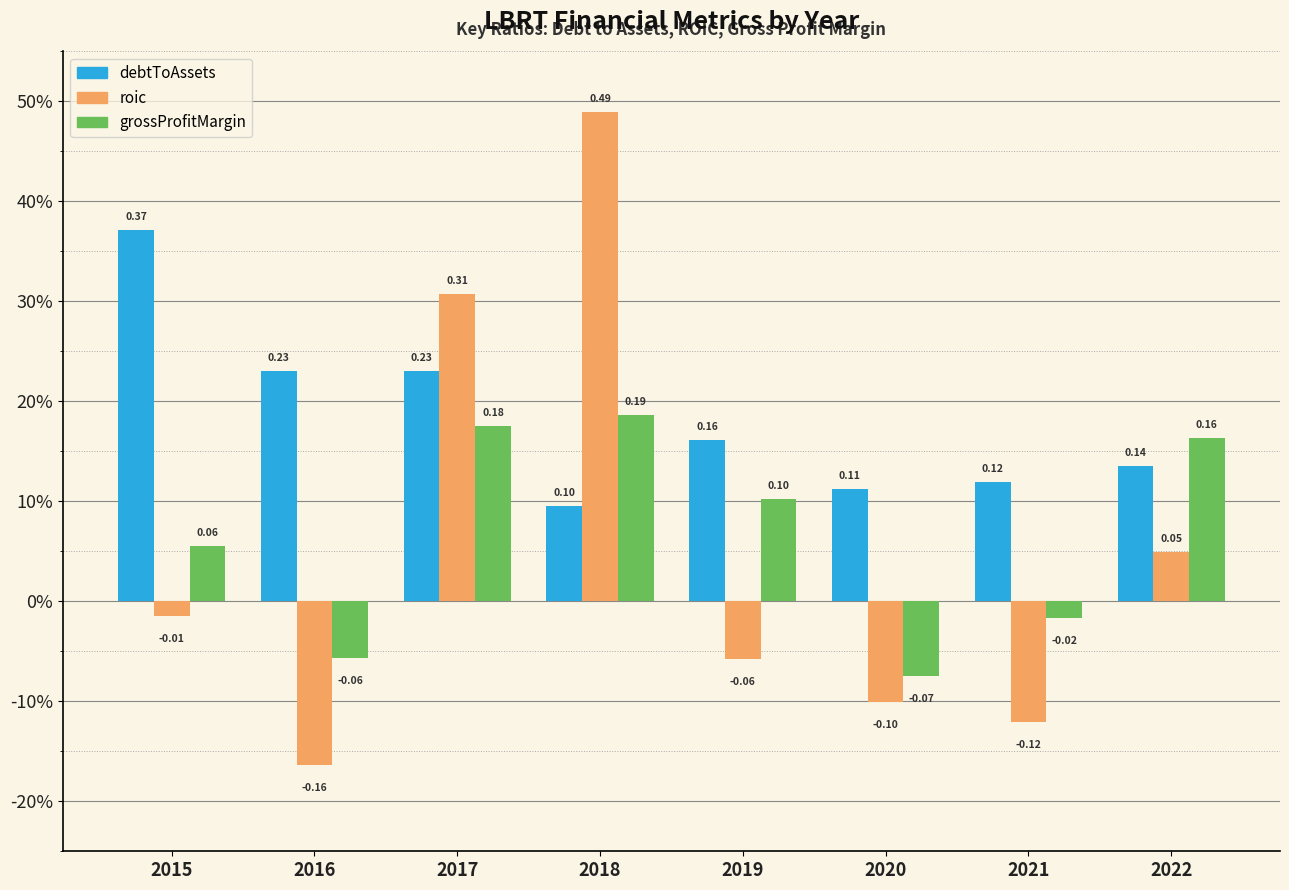

Which category has the highest value in the debtToAssets series?

2015